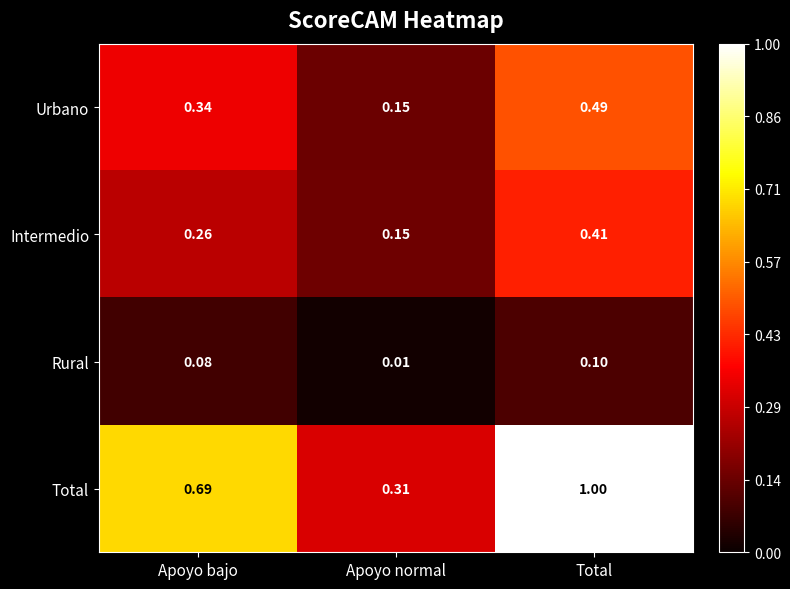

Where is Intermedio nearest to the value 0?

Apoyo normal